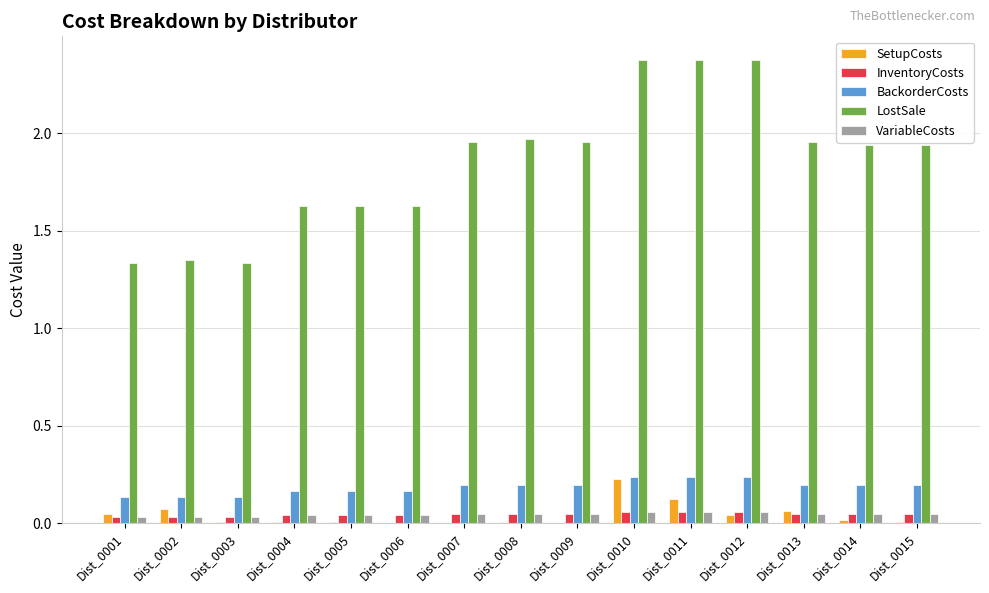

Which series changed the most between Dist_0009 and Dist_0011?

LostSale